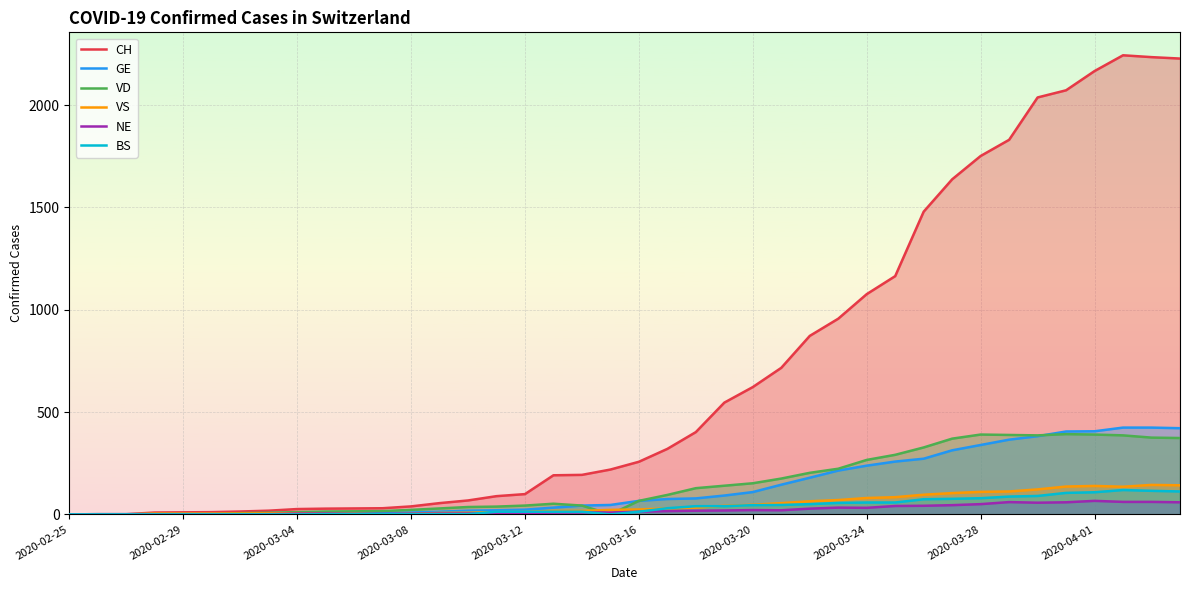

Which series has the largest range (max minus min)?

CH